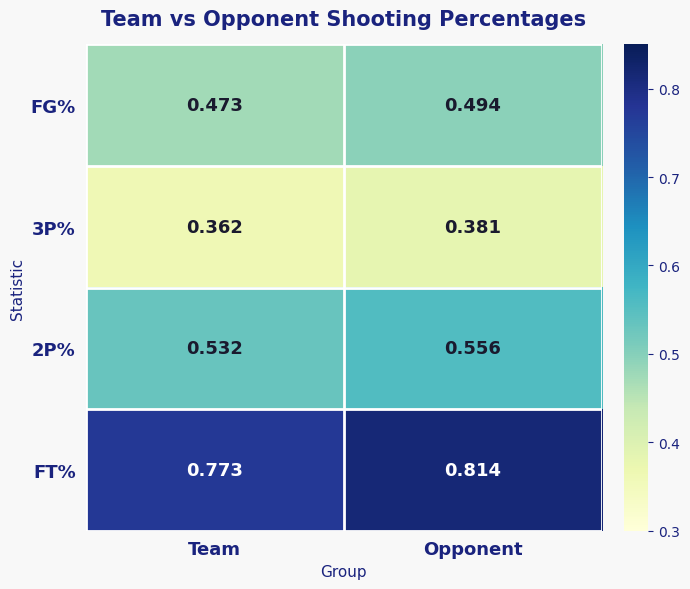

Where is FT% nearest to the value 0?

Team